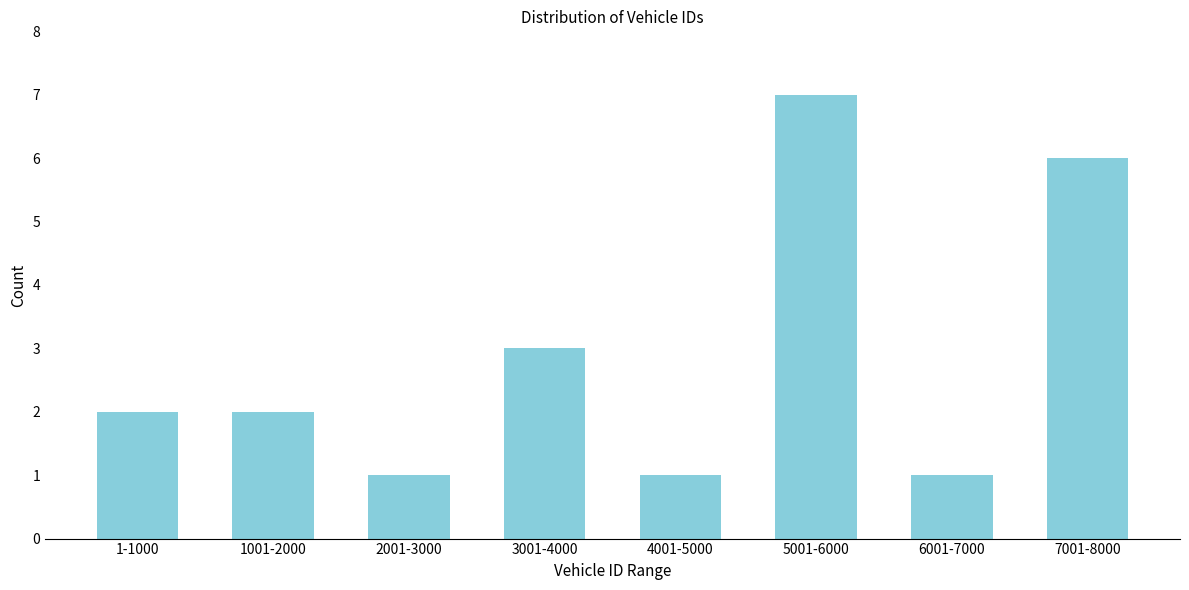

Reading right to left, what are all the values shown in this chart?

7001-8000=6	6001-7000=1	5001-6000=7	4001-5000=1	3001-4000=3	2001-3000=1	1001-2000=2	1-1000=2